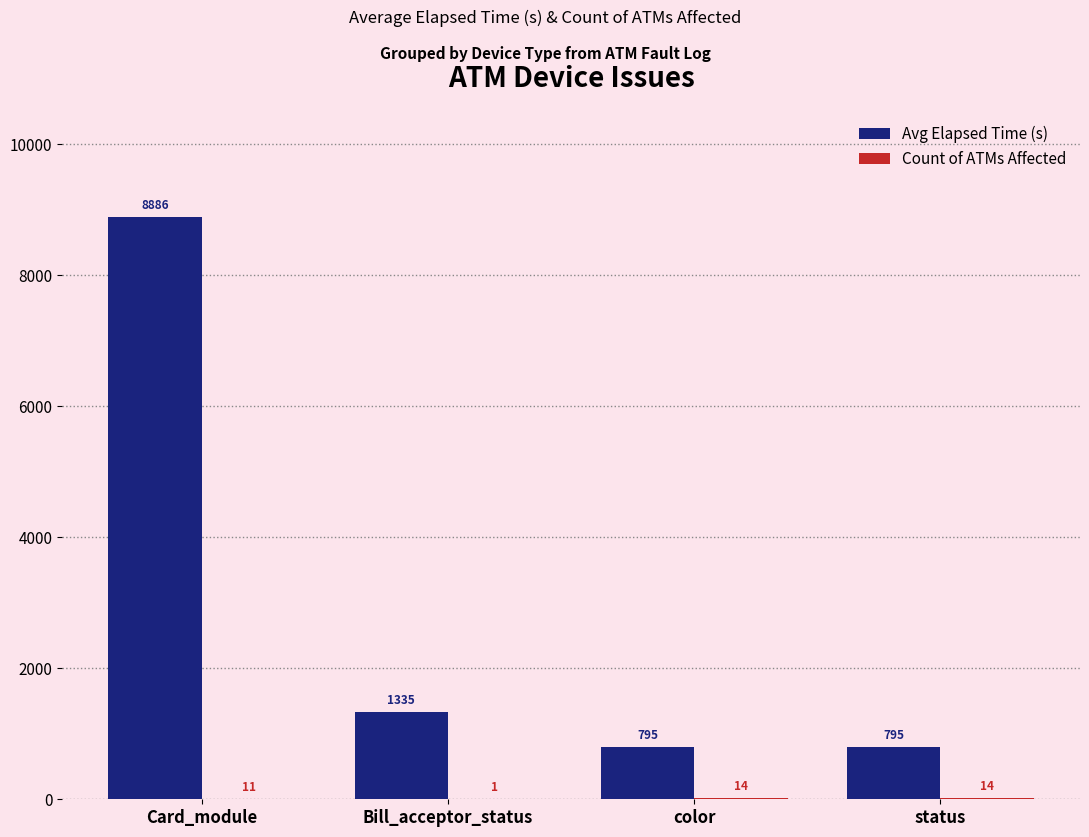

Between Card_module and status, which series saw the biggest shift?

Avg Elapsed Time (s)